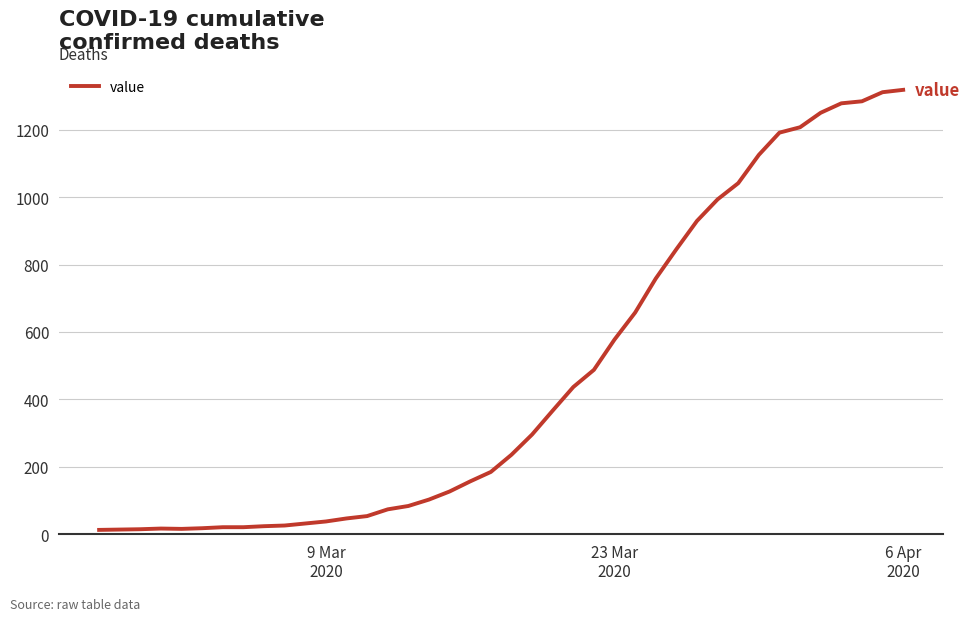

What is the difference between the maximum and minimum values?

1306